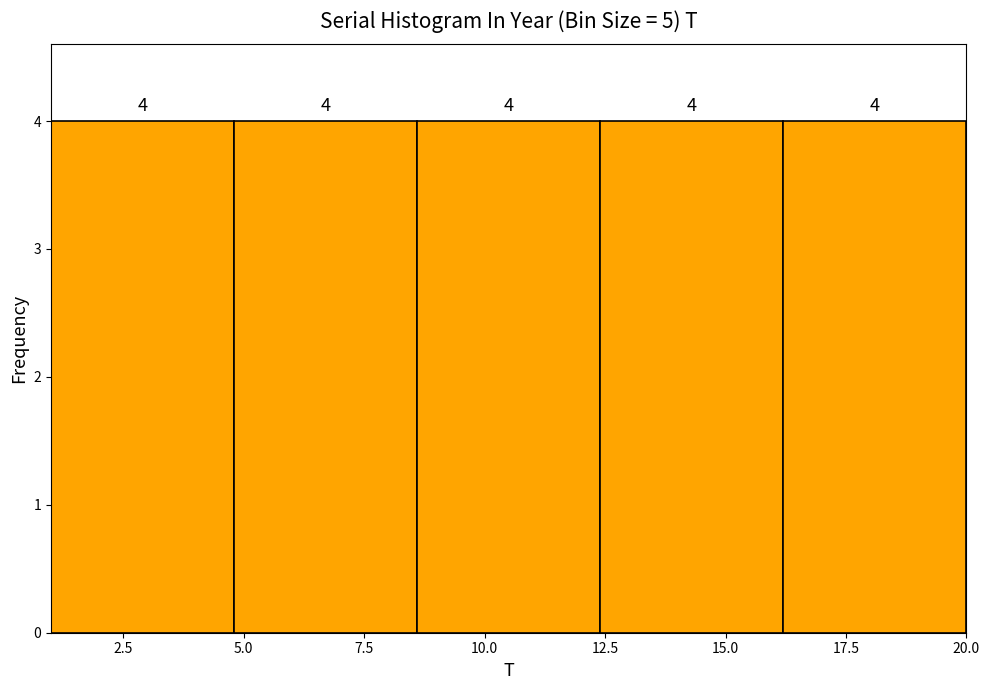

Reading left to right, transcribe this chart: for each bar, give the range it covers on the x-axis and its height. The bar edges are not printed on the chart, so give them approximately, as read against the axis.

1.0 to 4.8: 4
4.8 to 8.6: 4
8.6 to 12.4: 4
12.4 to 16.2: 4
16.2 to 20.0: 4